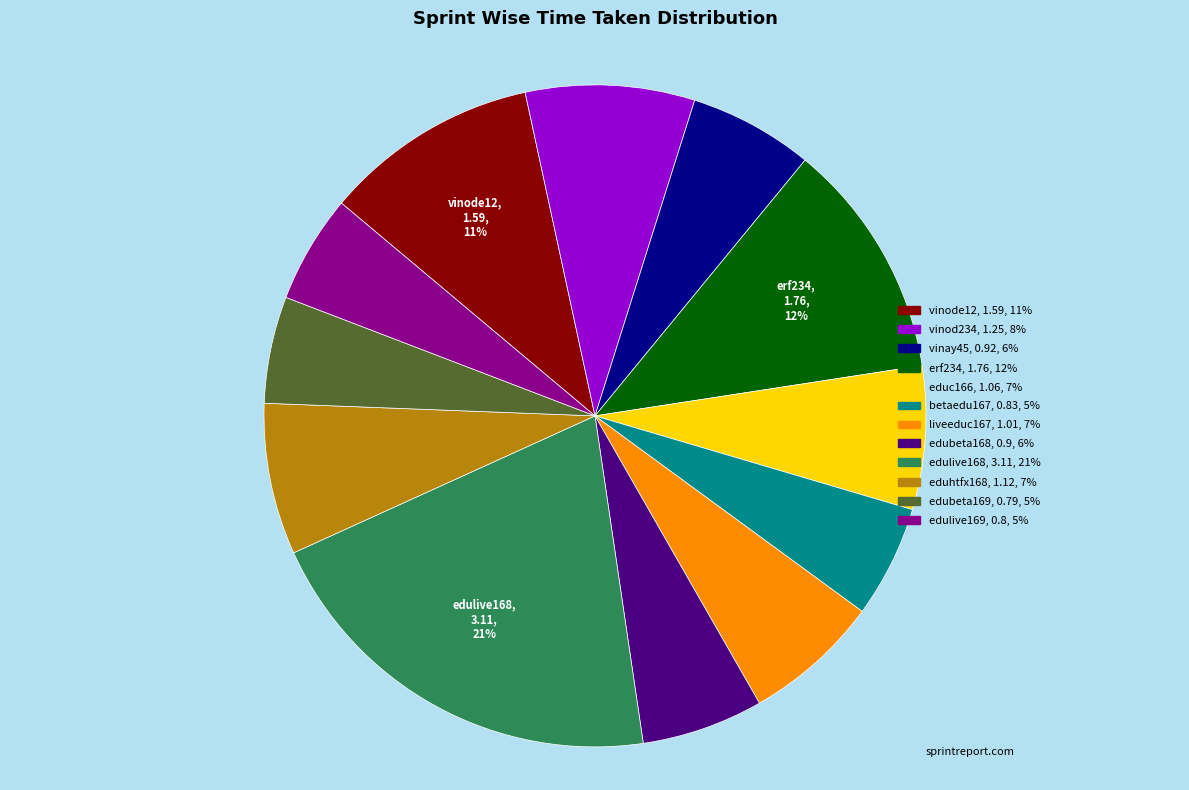

Count the number of slices in the pie.

12